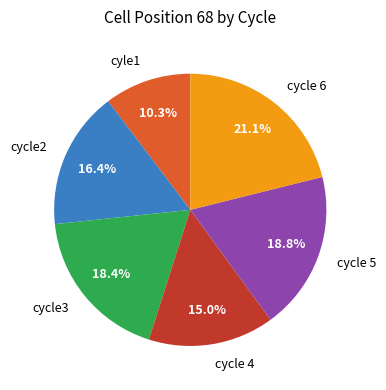

Do cycle3 and cycle 5 together represent more than half of the pie?

No